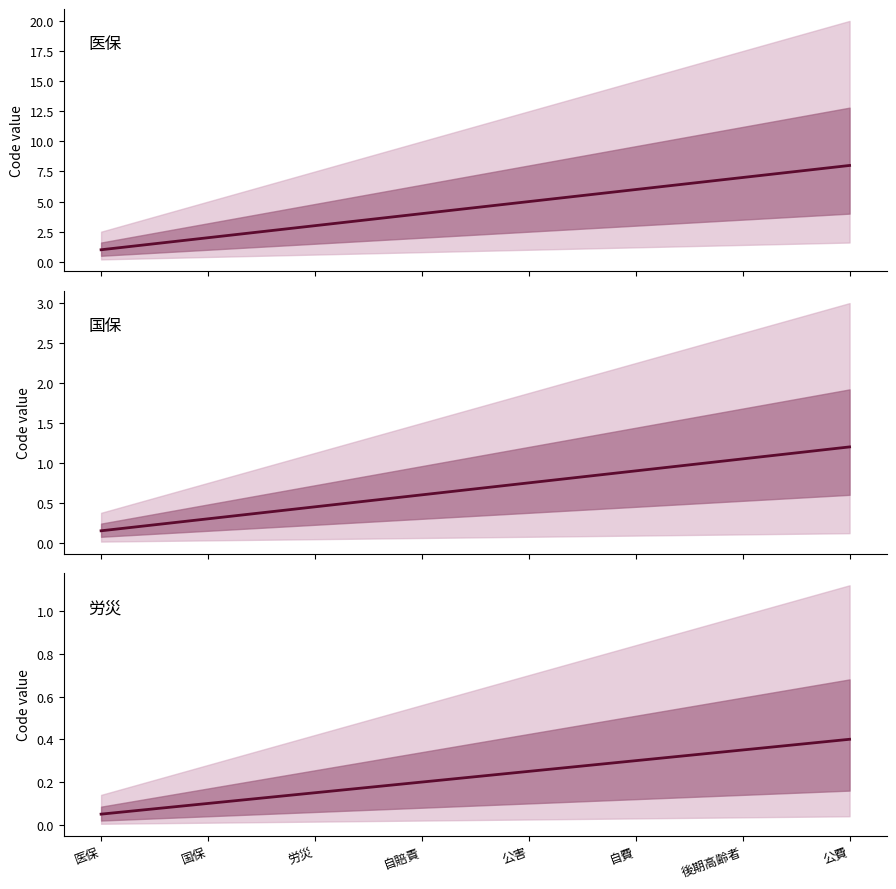

What is the difference between the maximum and minimum values in the Code (scaled) series?

1.1